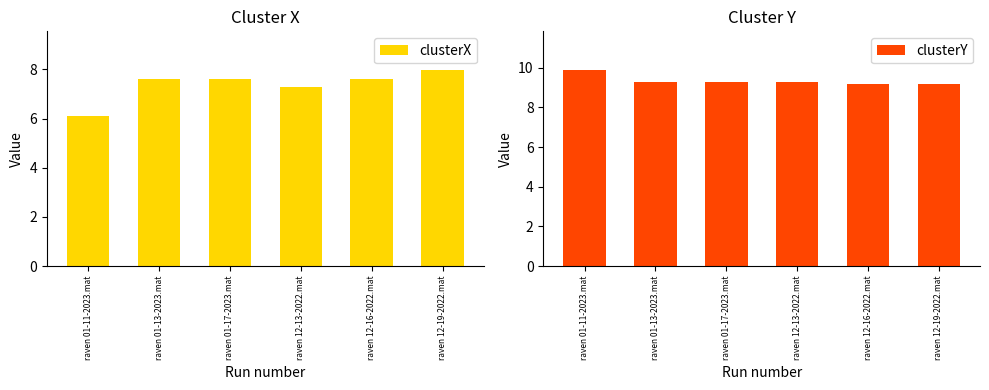

How many groups of bars are there?

6